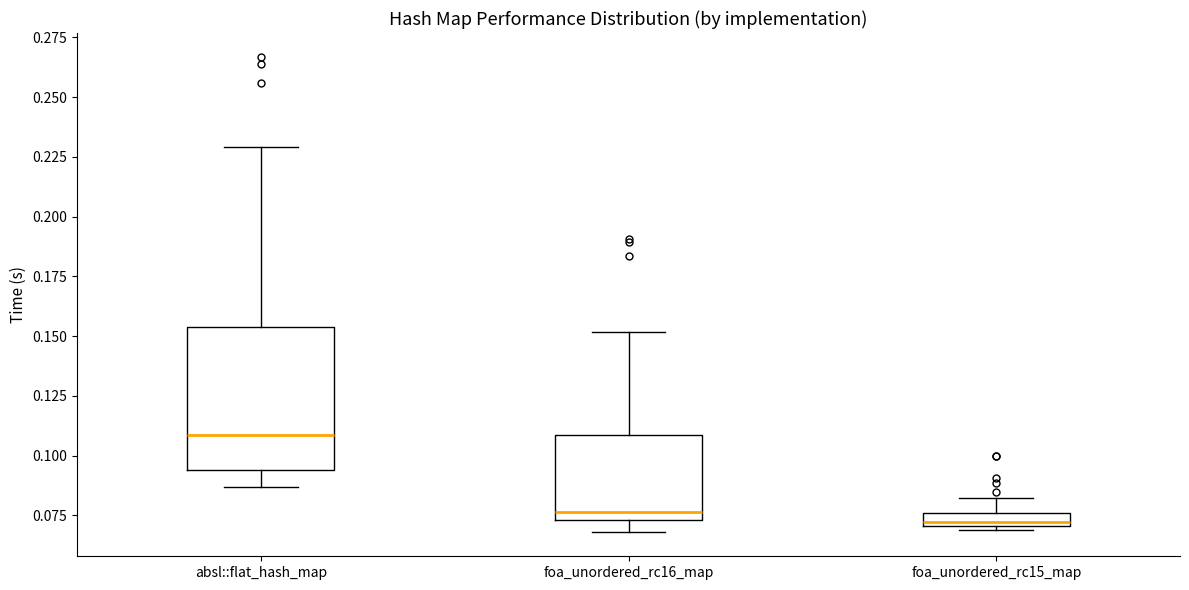

Comparing the boxes themselves (not the whiskers), which one is the tallest?

absl::flat_hash_map